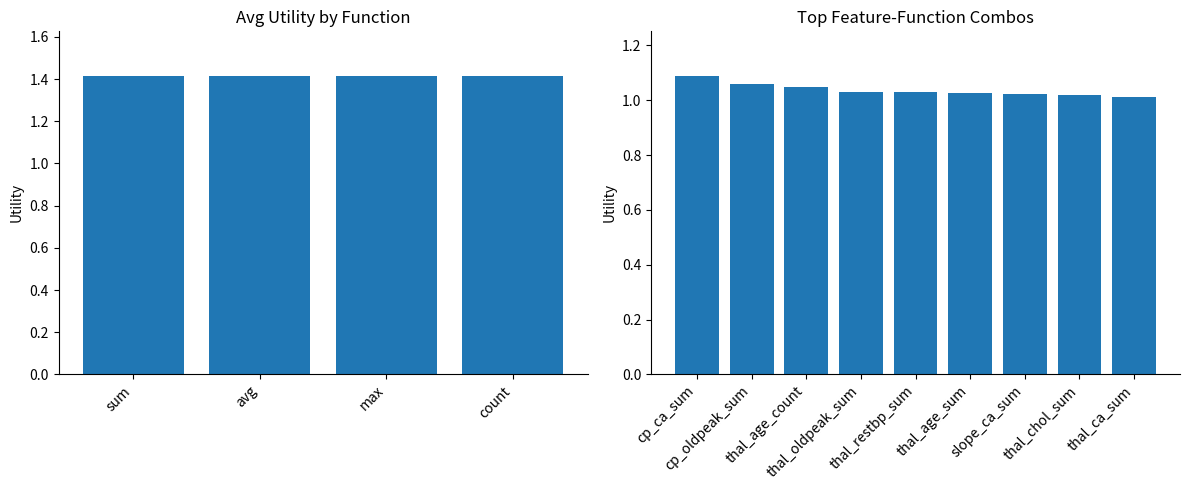

What is the value of the 5th bar from the left?

1.0